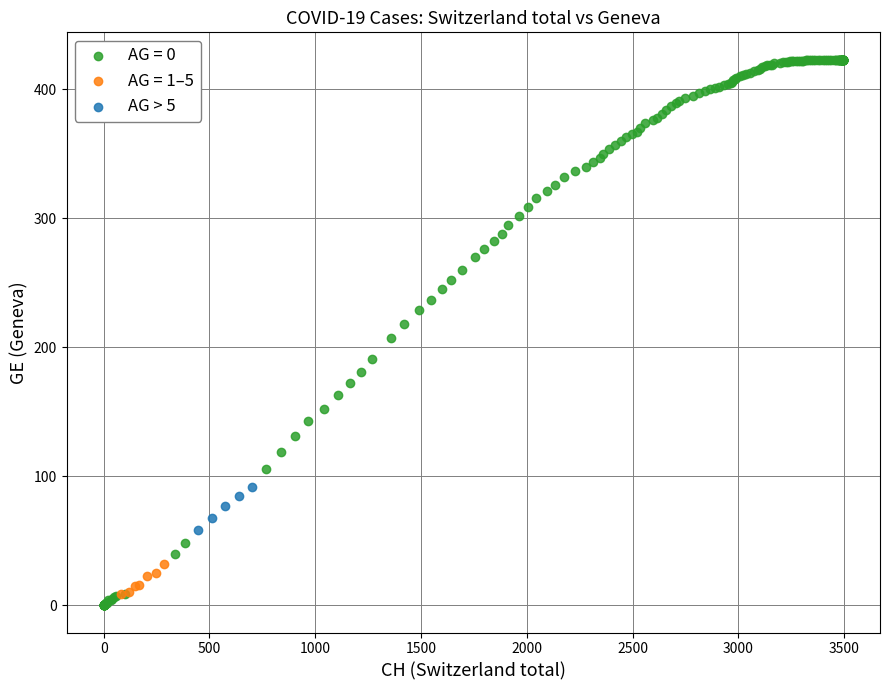

Which series has the widest spread of Y values?

AG = 0